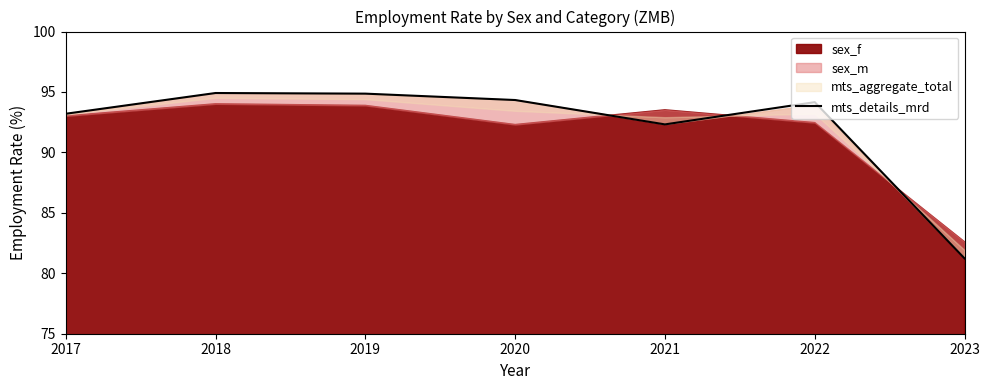

Between 2020 and 2021, which is larger?

2020